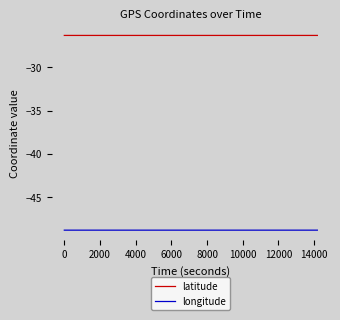

Which series has the largest total across all categories?

latitude